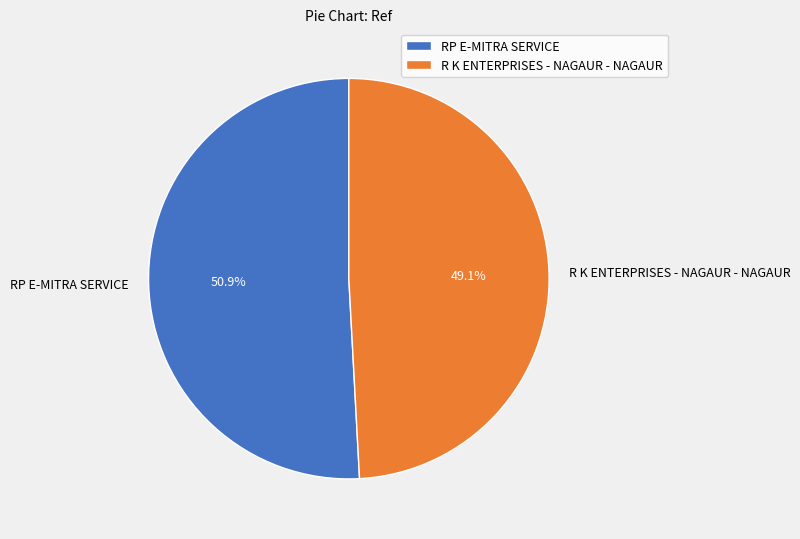

Which category has the smallest portion of the pie?

R K ENTERPRISES - NAGAUR - NAGAUR